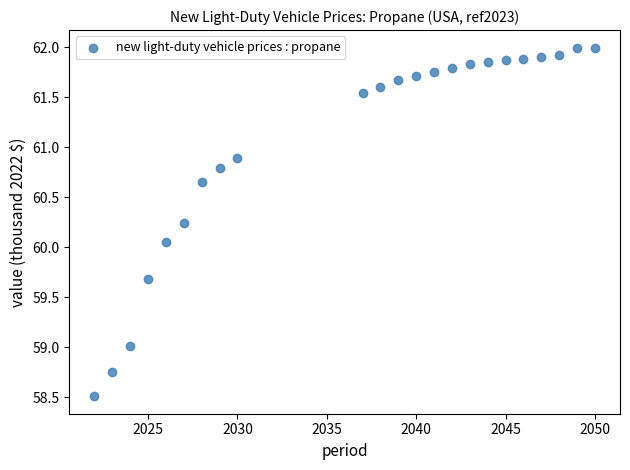

What is the range of Y values (max minus min)?

3.5